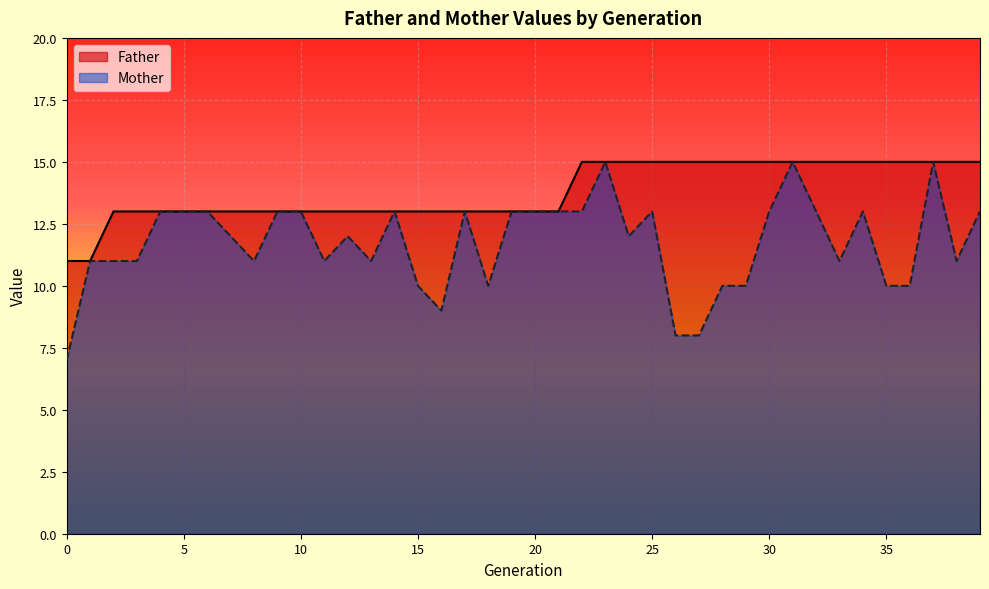

Which series has the largest total across all categories?

Father